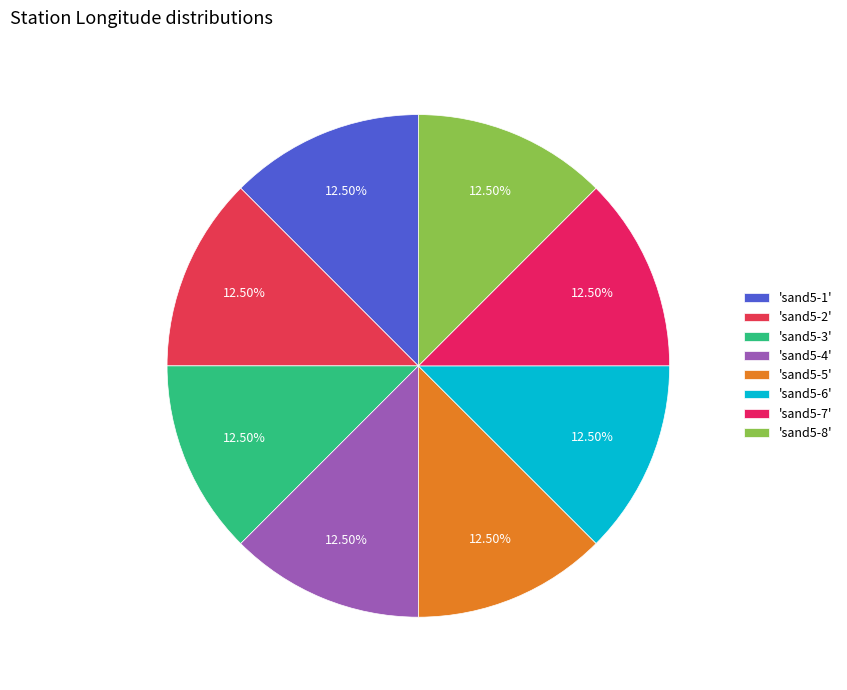

How many segments does this pie chart have?

8